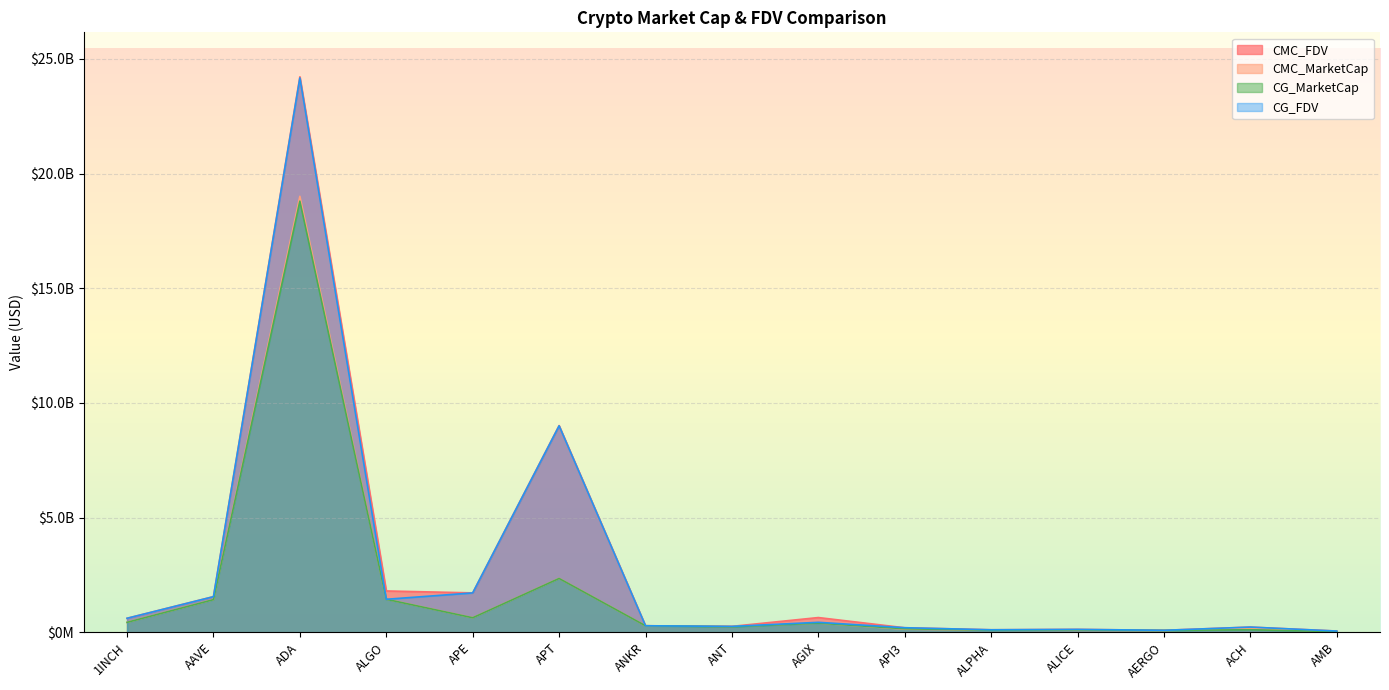

Reading left to right, transcribe all the data shown in this chart.

CMC_FDV: 610212475.5	1553923724.3	24218688817.5	1801392215.9	1717006210.1	9011767644.4	284253243.7	257564007.2	641763763.4	196640613.4	108770404.3	125547113.5	86459819.6	225971363.4	53126282.0
CMC_MarketCap: 433013266.5	1424302817.2	19007767936.8	1442309174.8	632877757.8	2348951193.9	284253243.7	257564007.2	398955206.8	135600451.9	92019762.0	85263229.3	76949239.4	159608865.1	25076292.9
CG_MarketCap: 432169546.0	1422660213.0	18795144716.0	1438429142.0	632382972.0	2346032500.0	283547588.0	238188617.0	398200502.0	152367527.0	91858280.0	103458492.0	76558988.0	111742705.0	25283434.0
CG_FDV: 609023484.0	1552131632.0	24169177246.0	1438429149.0	1715663850.0	9000115870.0	283547588.0	256849315.0	433921675.0	198741736.0	108579527.0	125538285.0	86021335.0	226030922.0	53565127.0